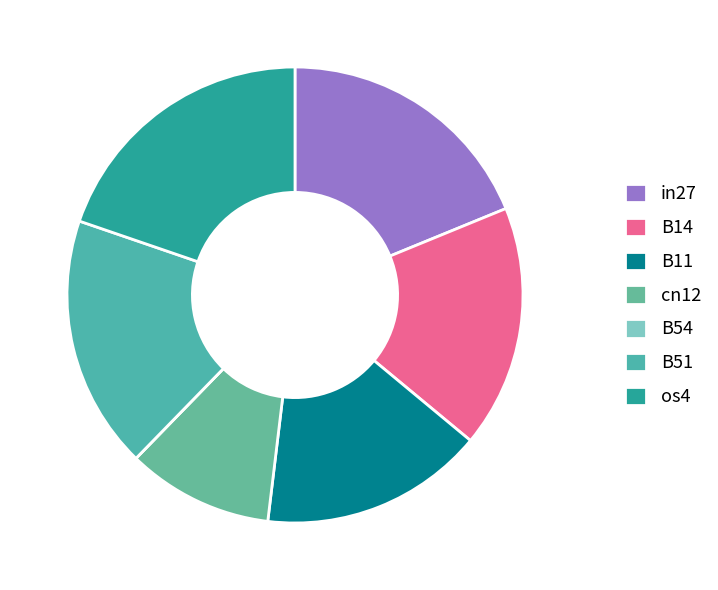

Between B11 and os4, which is larger?

os4